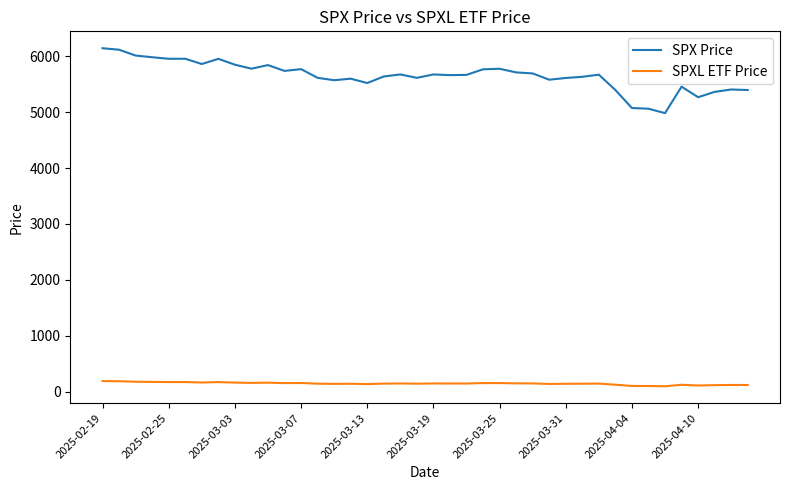

Which series has the largest total across all categories?

SPX Price